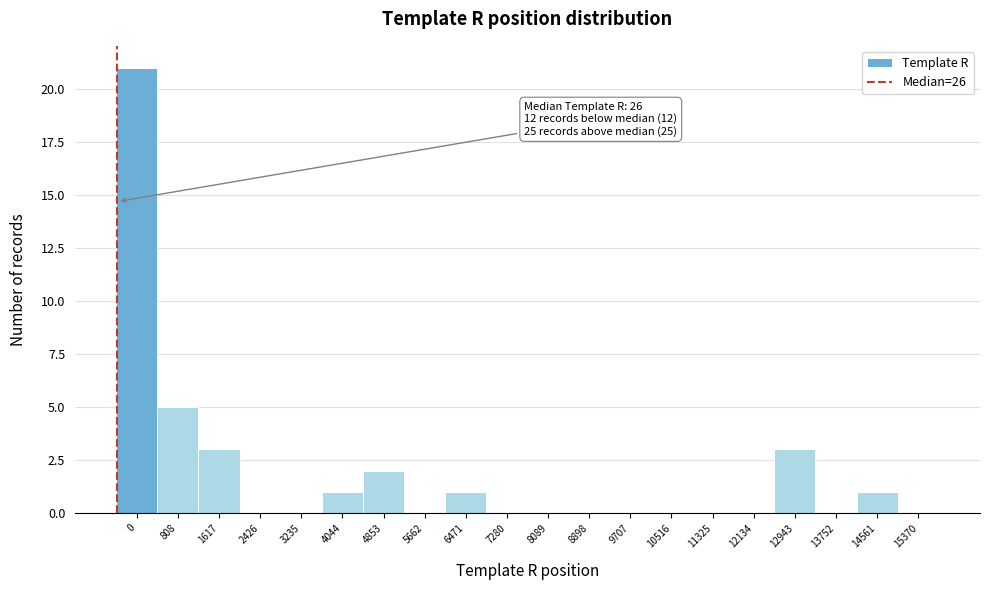

Reading left to right, transcribe all the data shown in this chart.

0=21	808=5	1617=3	2426=0	3235=0	4044=1	4853=2	5662=0	6471=1	7280=0	8089=0	8898=0	9707=0	10516=0	11325=0	12134=0	12943=3	13752=0	14561=1	15370=0